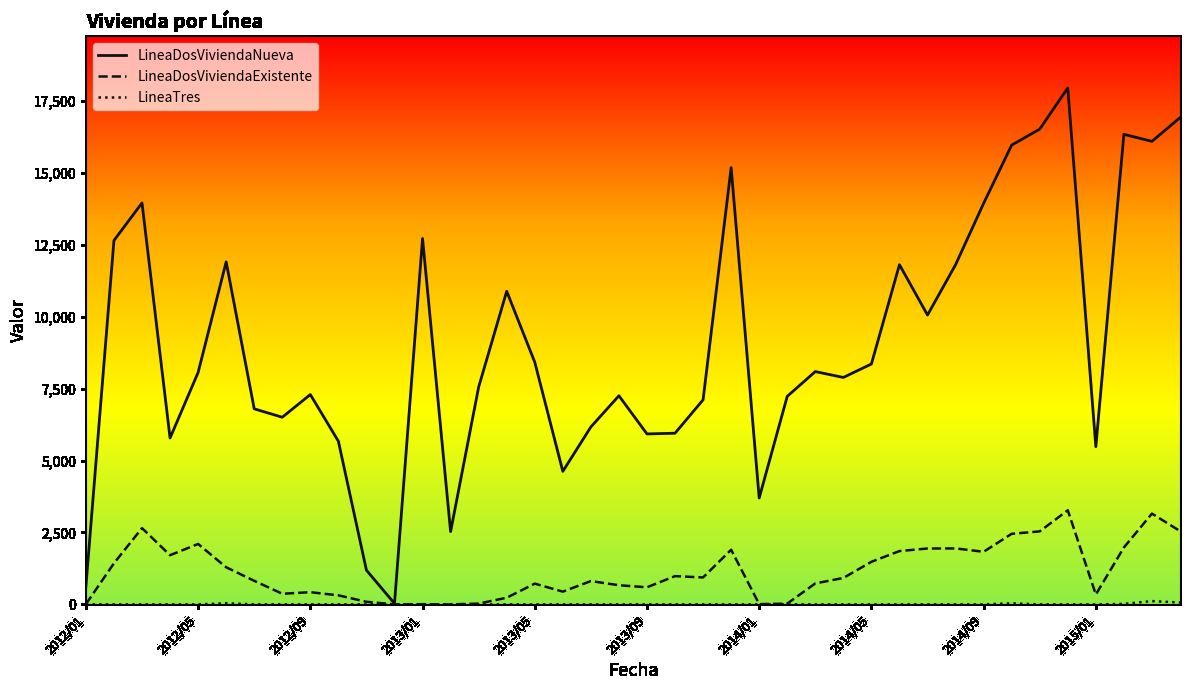

Which series has the largest total across all categories?

LineaDosViviendaNueva